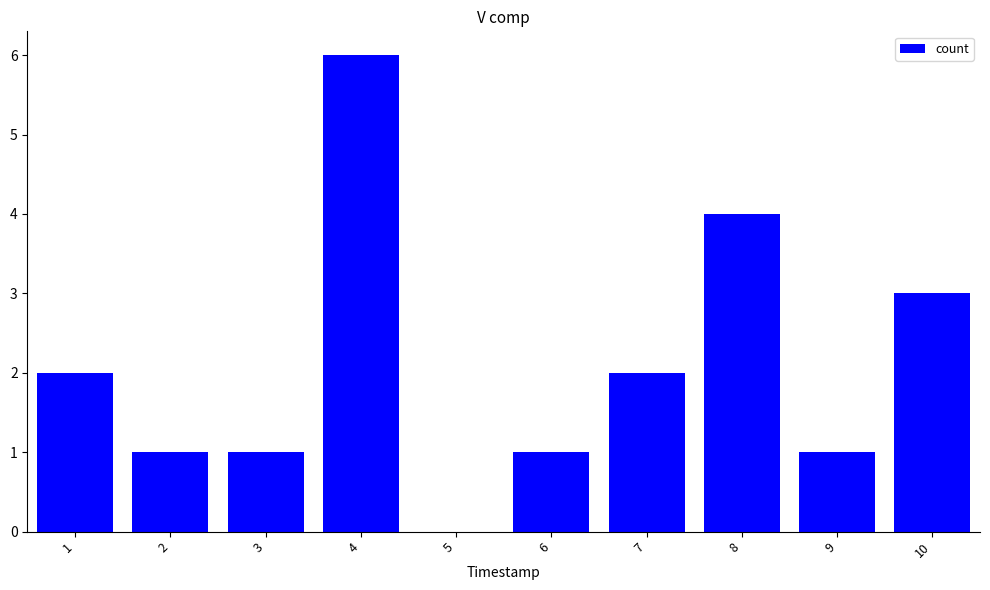

How many values are between 1 and 3?

7